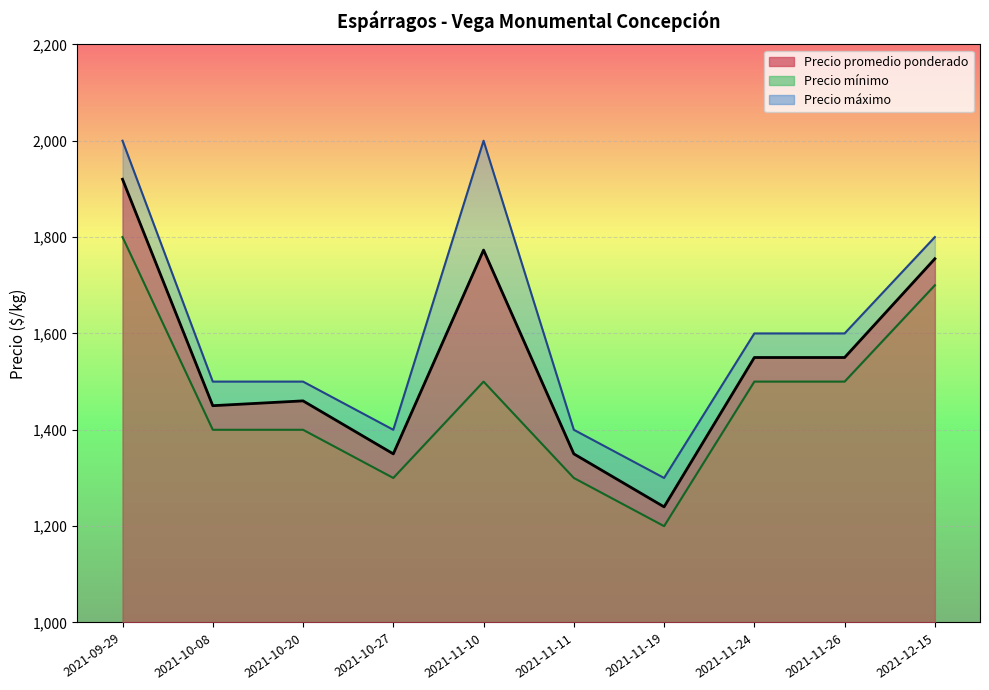

What position from the left is 2021-11-24?

8